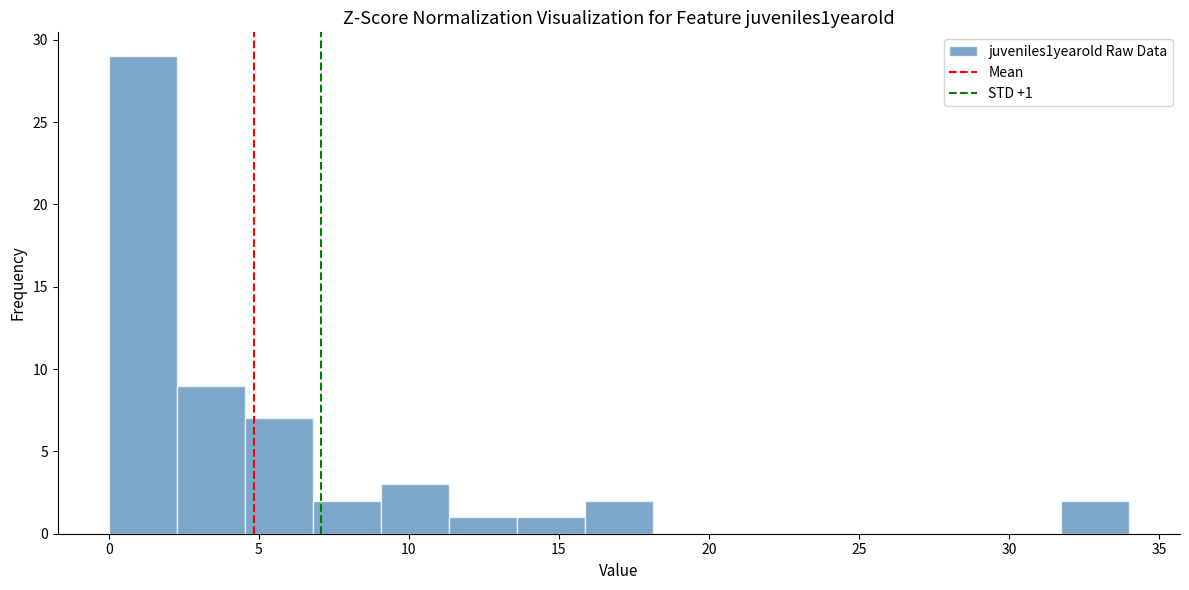

Which range on the x-axis has the tallest bar?

0.0 to 2.5